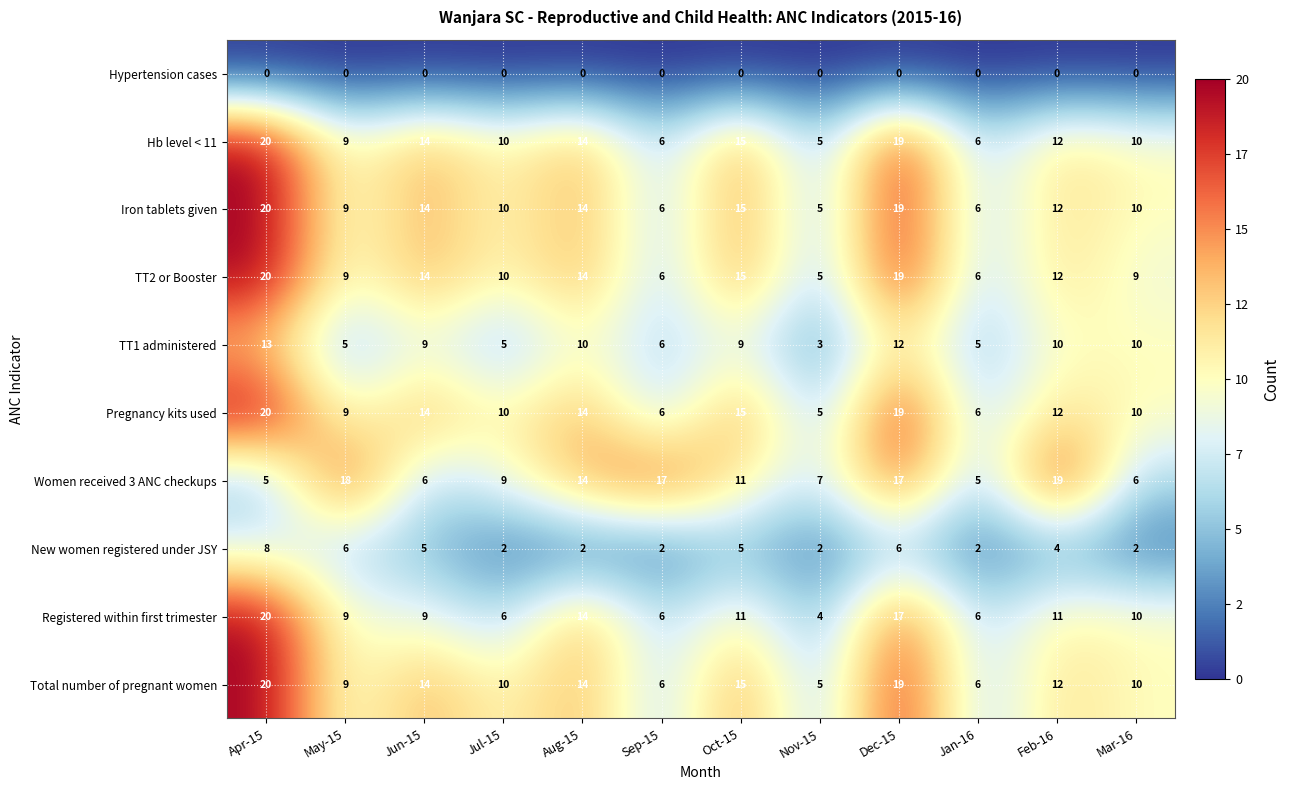

Count the number of data series in this chart.

10